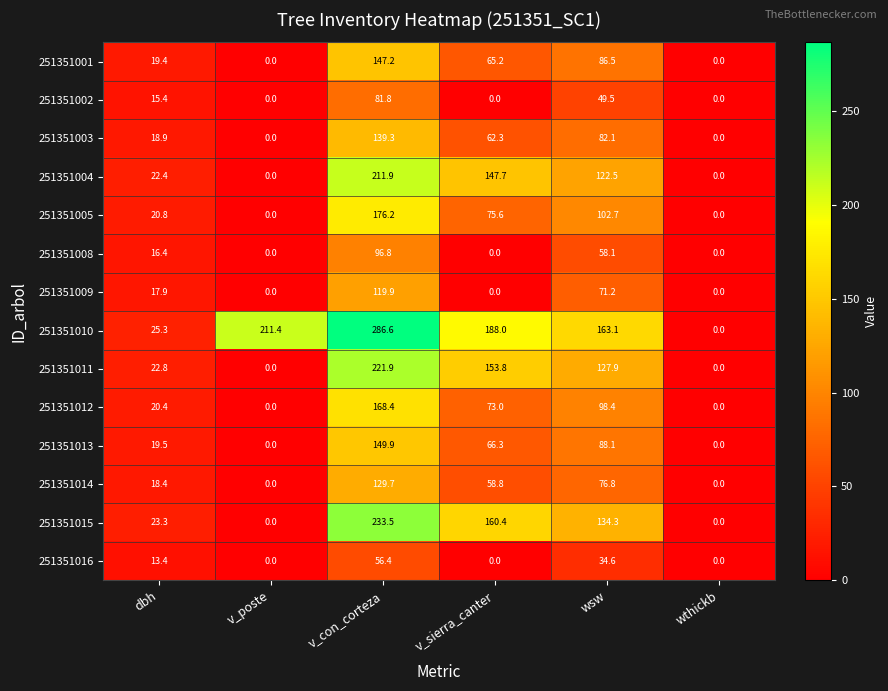

At which label does 251351005 first exceed 75?

v_con_corteza